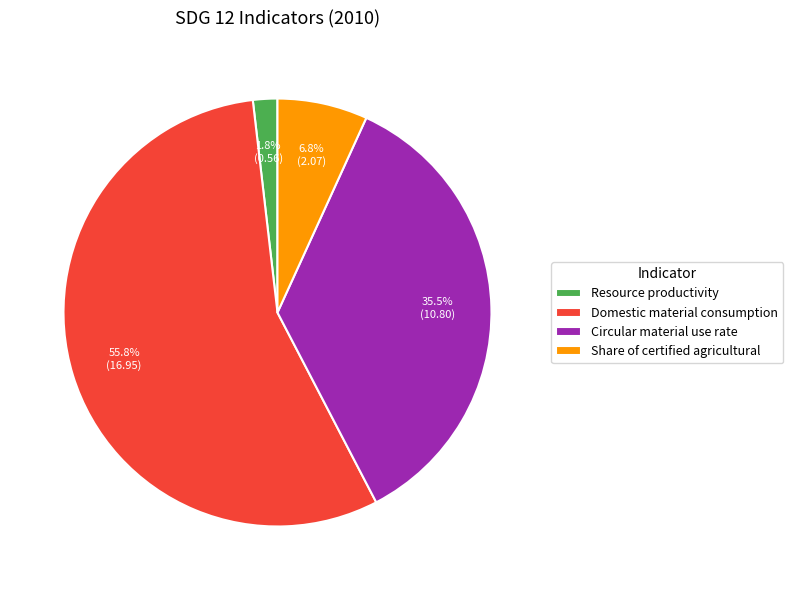

Do Circular material use rate and Domestic material consumption together represent more than half of the pie?

Yes